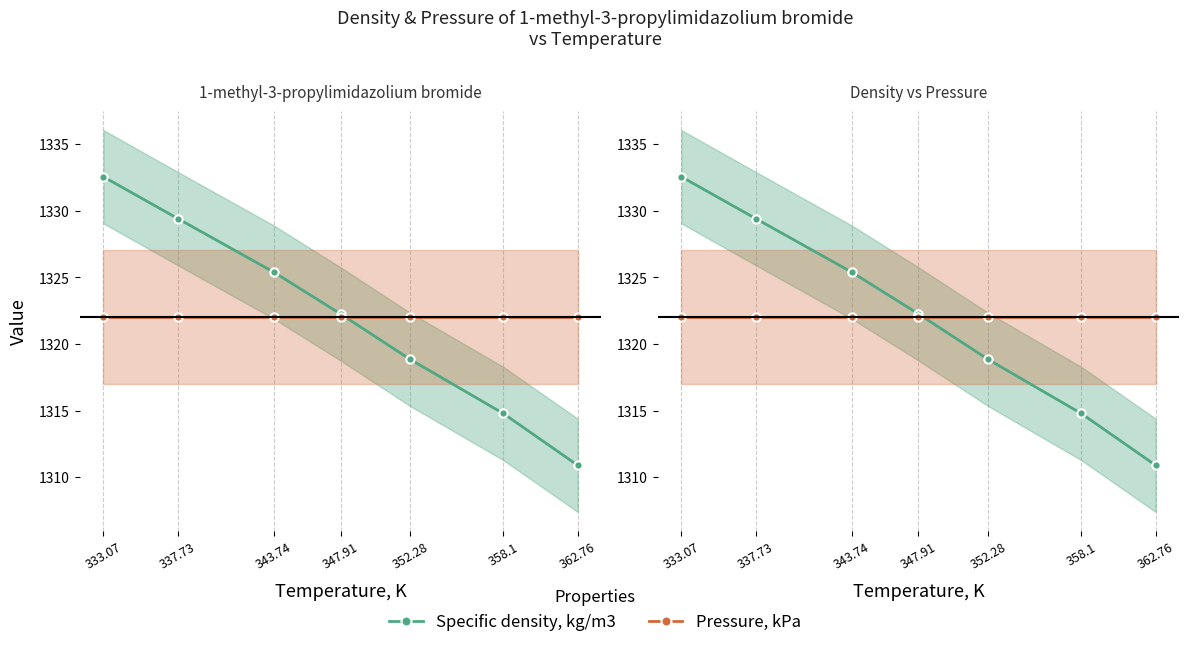

True or false: Specific density, kg/m3 has more than 1 points higher than both neighbors.

False